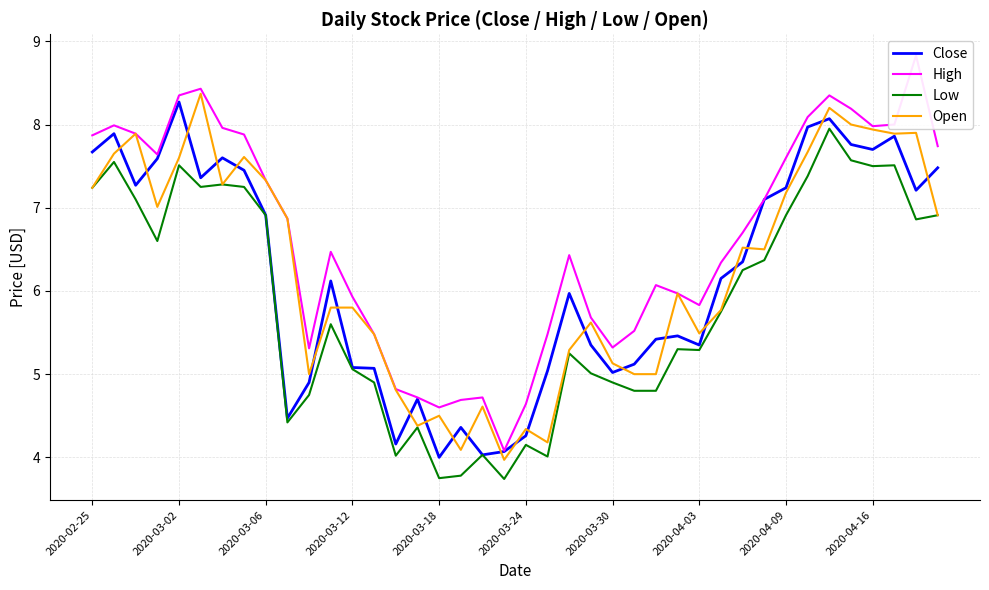

What is the highest value of the Close series?

8.3